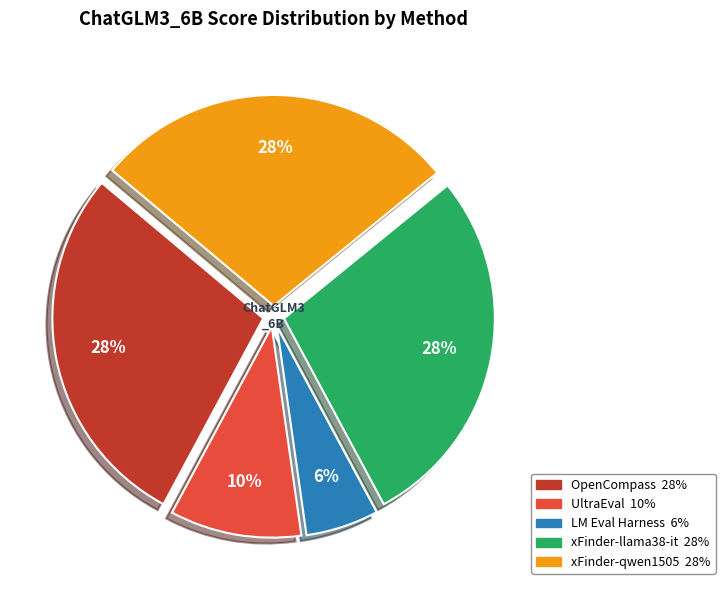

Is the sum of OpenCompass and LM Eval Harness greater than half?

No